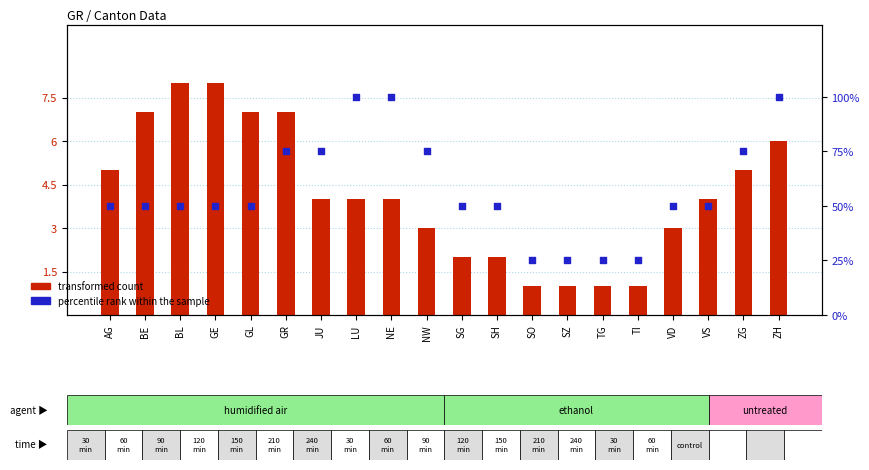

At how many categories does at least one series exceed 53?

7